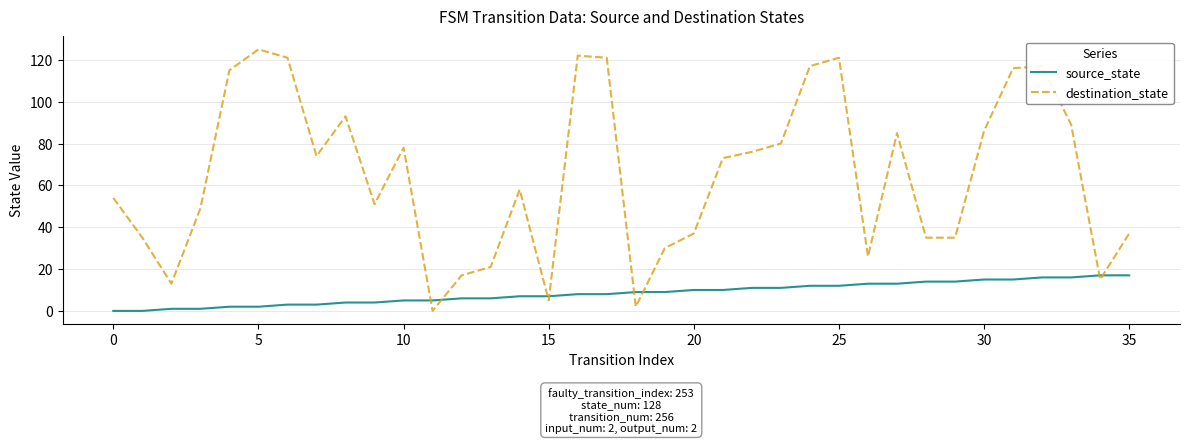

What is the maximum value shown in the chart?

125